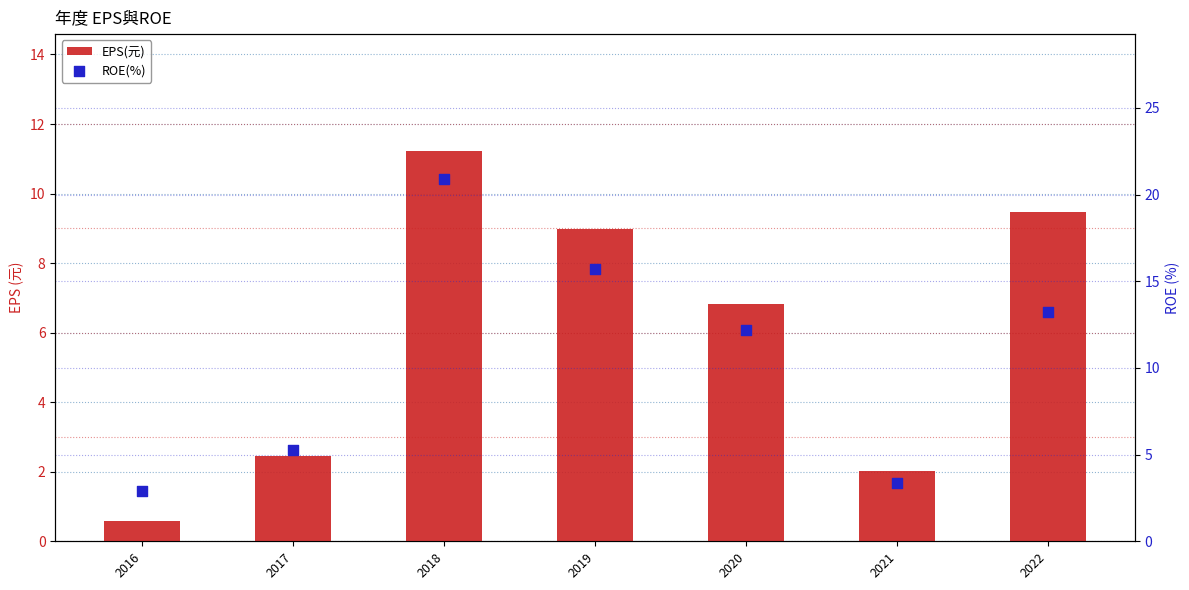

At which category is the sum across all series the highest?

2018